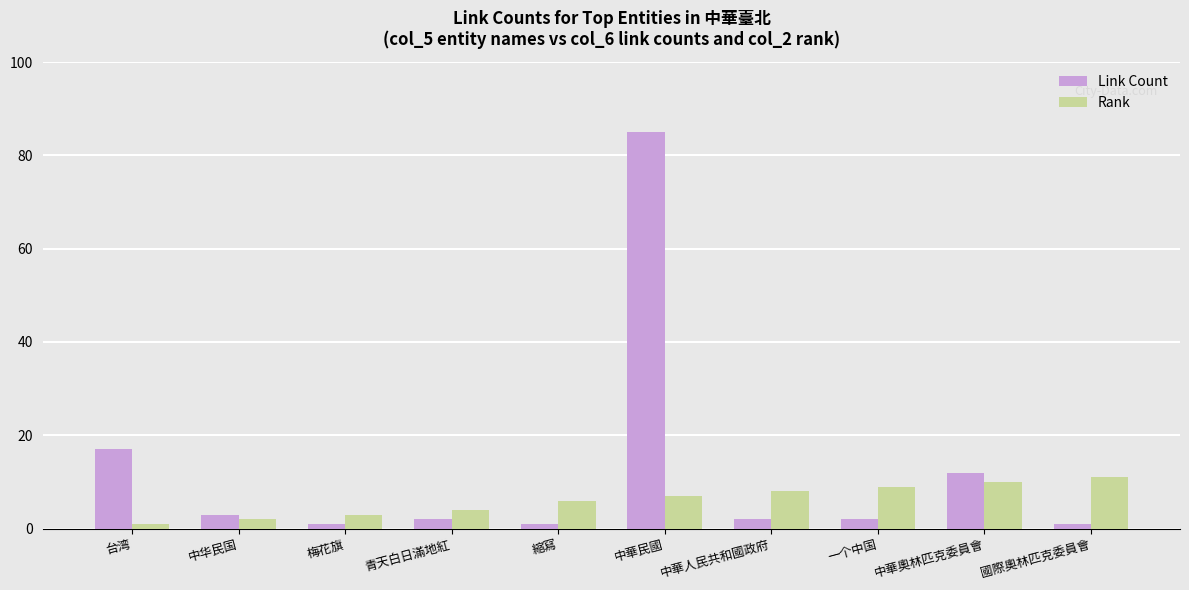

Are the bars grouped side by side (vs. stacked)?

Yes